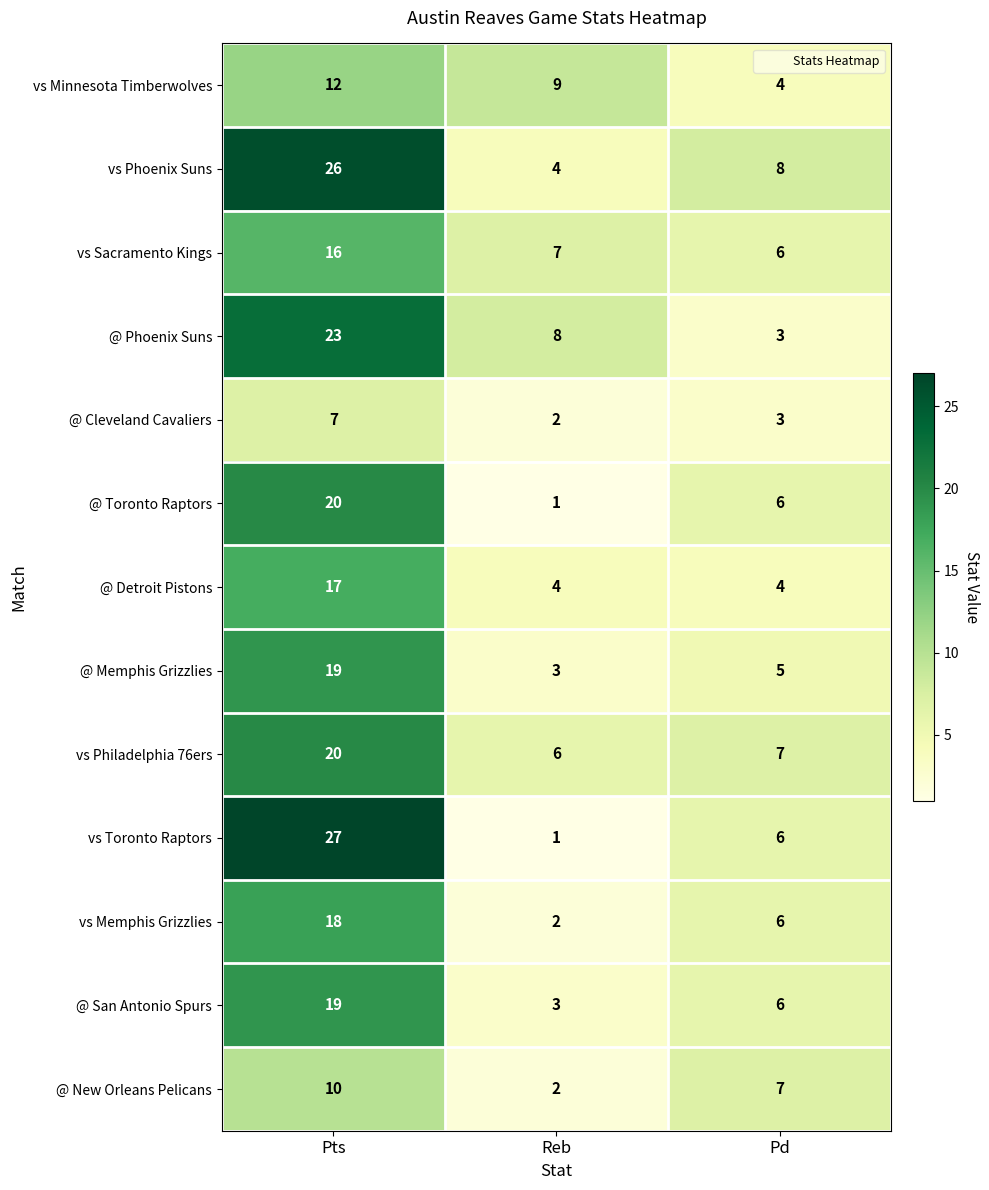

What is the minimum value for @ Detroit Pistons?

4